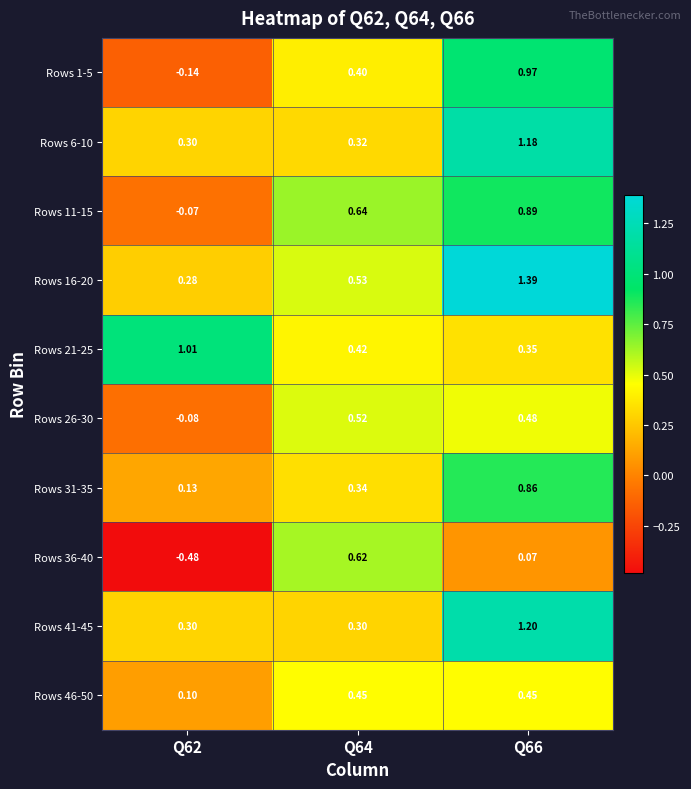

Is the value of Rows 11-15 at Q62 greater than the value of Rows 31-35 at Q62?

No